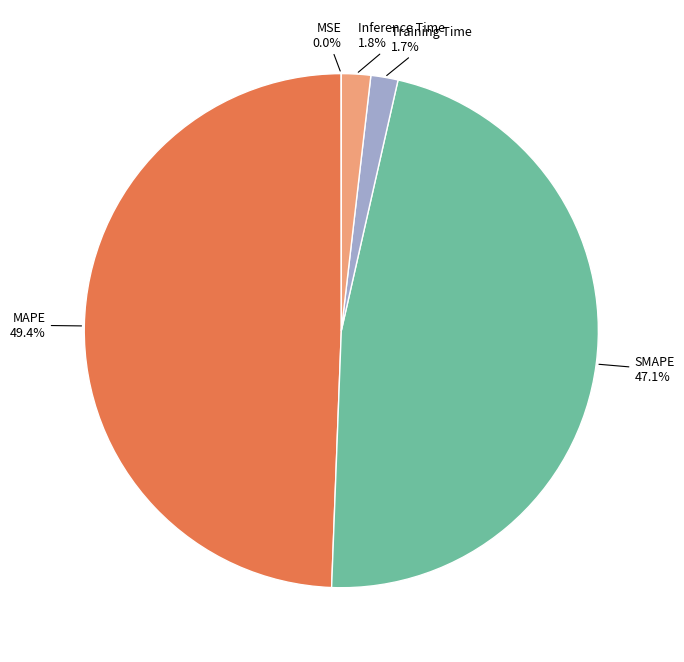

What percentage is the SMAPE slice, to the nearest percent?

47%